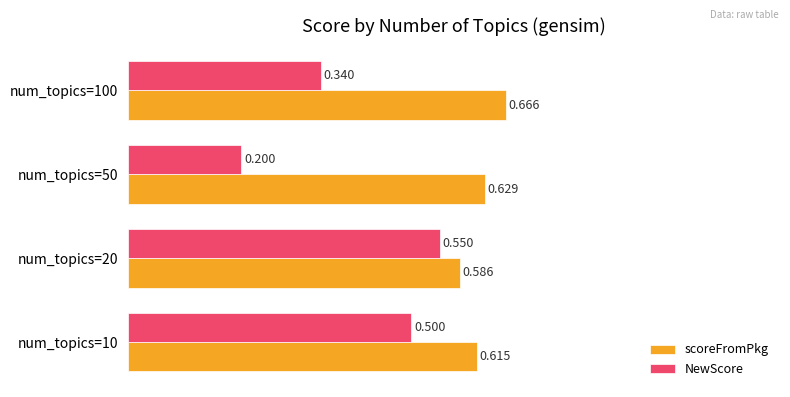

How many NewScore values are between 0 and 1?

4